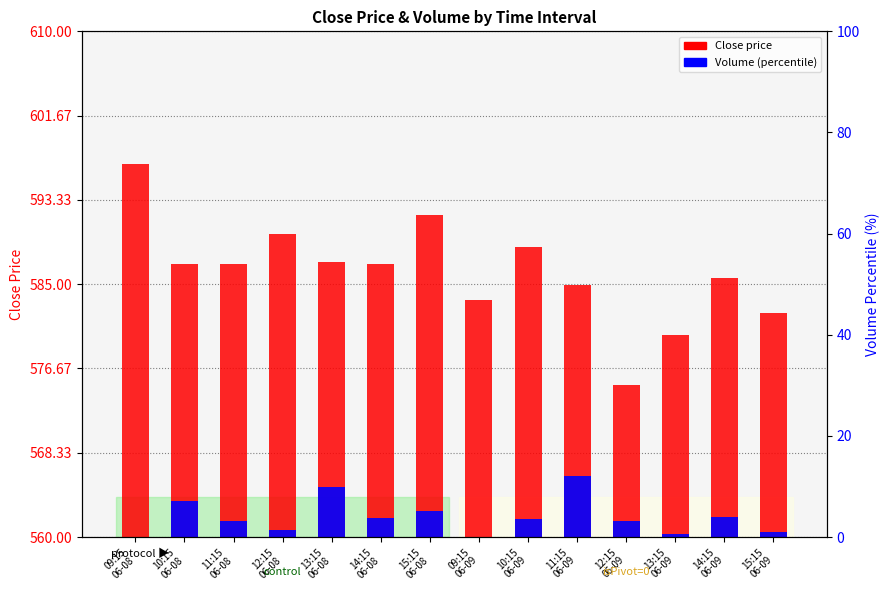

Rank the series by their average value, from lowest to highest.

Volume (scaled), Close